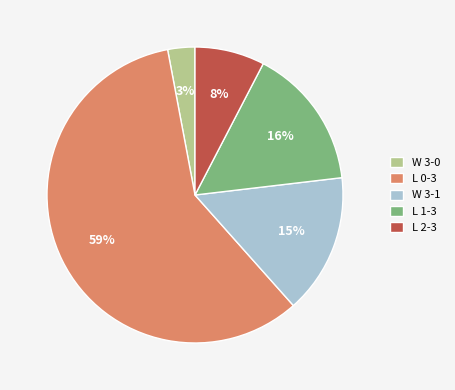

To the nearest percent, what is the average slice percentage?

20%